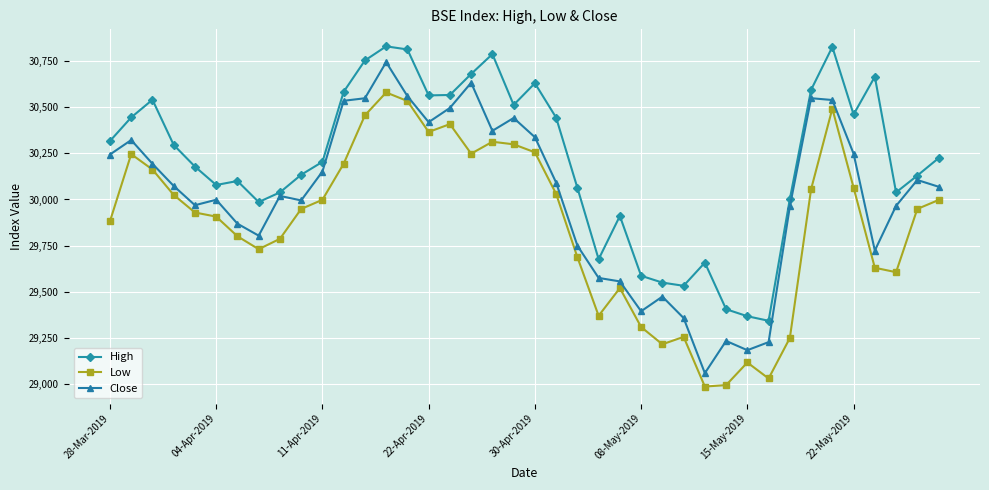

What is the value of the Close point at the 20th from the left?

30440.8